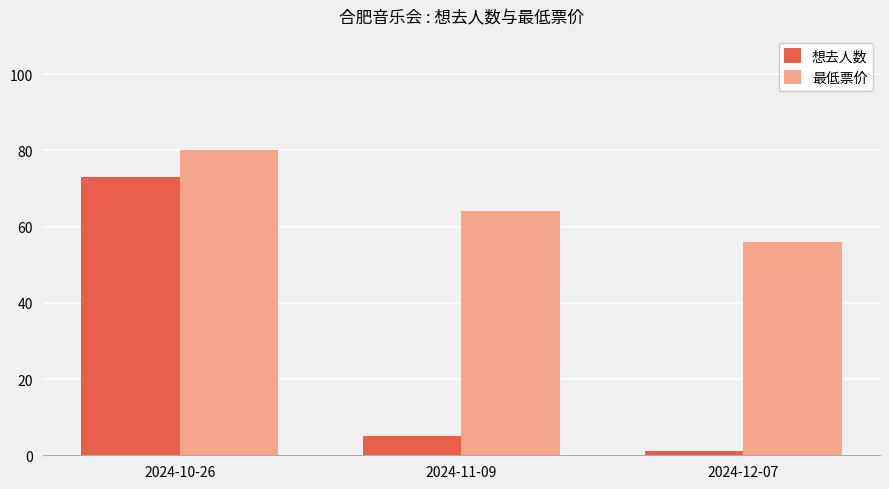

Reading left to right, transcribe all the data shown in this chart.

想去人数: 2024-10-26=73	2024-11-09=5	2024-12-07=1
最低票价: 2024-10-26=80	2024-11-09=64	2024-12-07=56